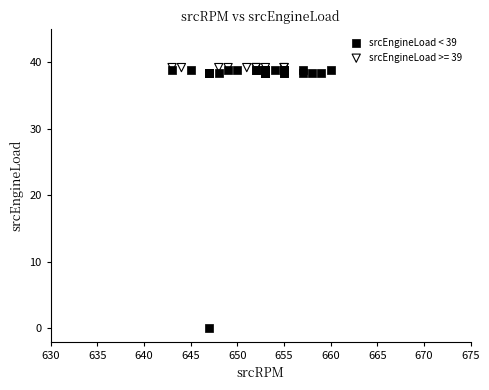

Which series contains the lowest Y value?

srcEngineLoad < 39